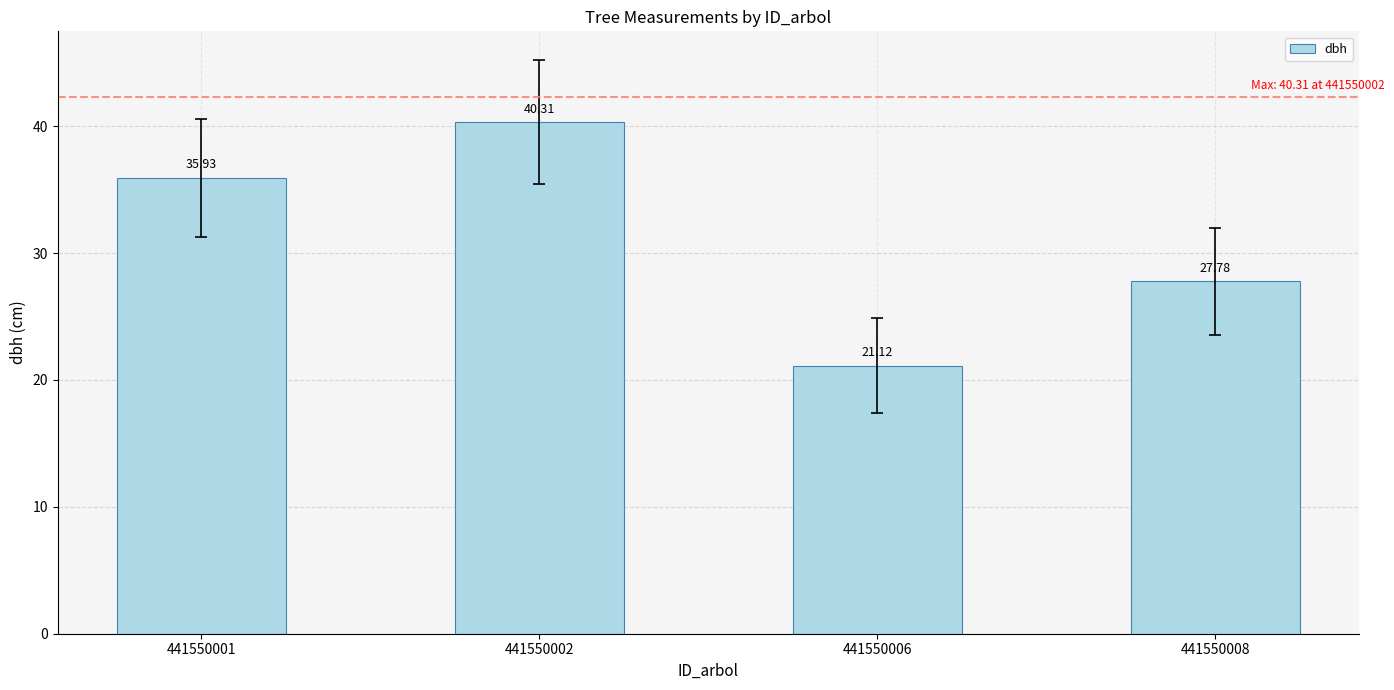

Approximately how many times larger is the value at 441550006 compared to 441550008?

0.8